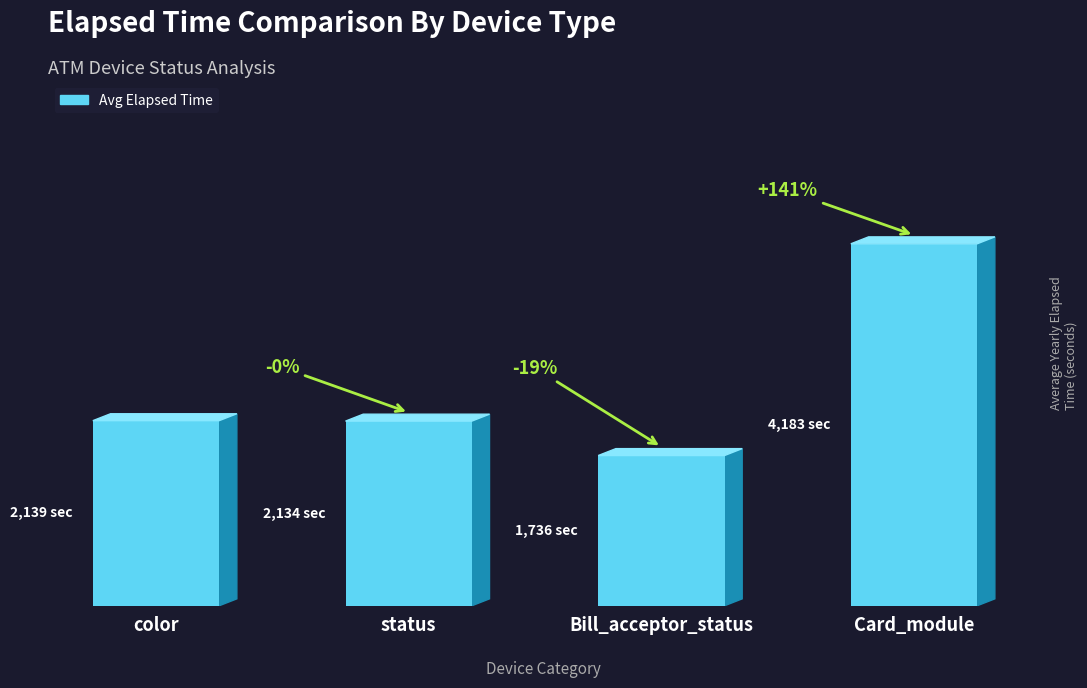

What is the value of the 2nd bar from the left?

2134